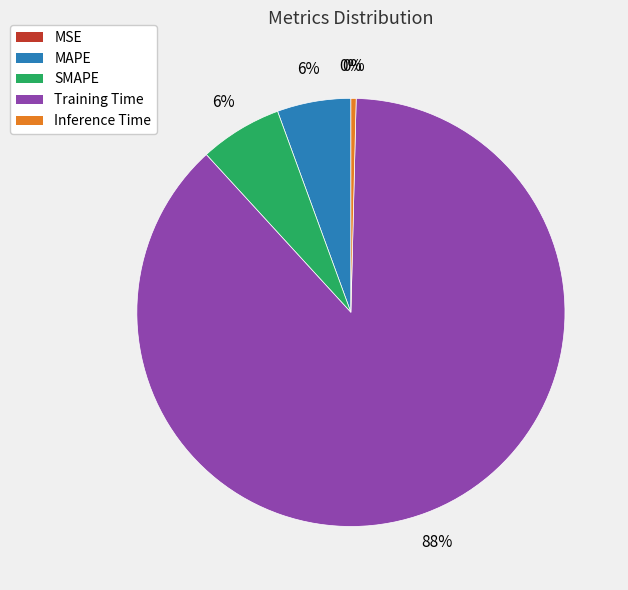

To the nearest percent, what is the difference between the largest and smallest slice percentages?

88%